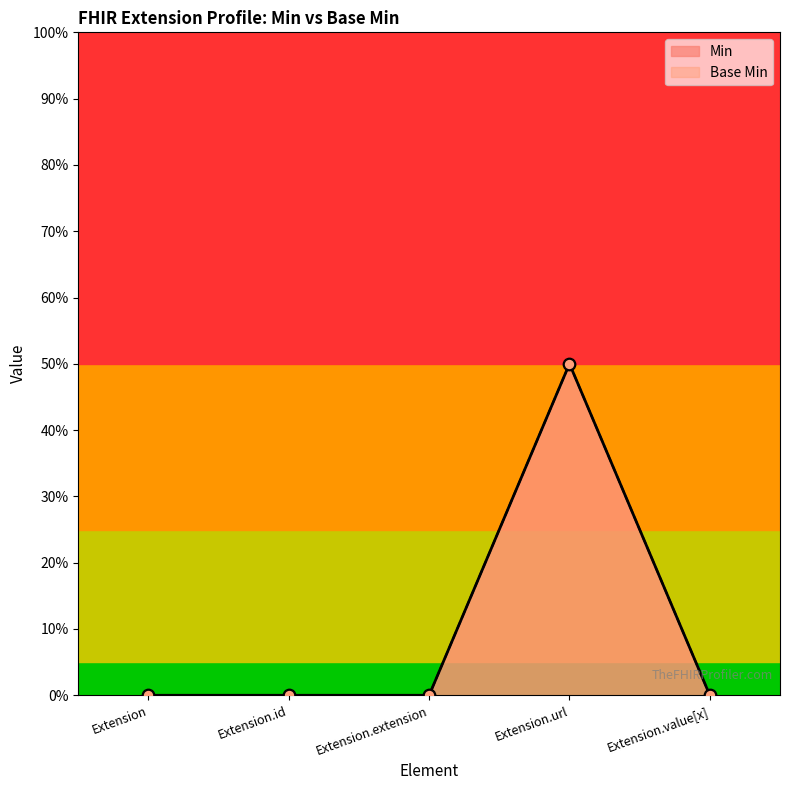

What are all the series names shown in the legend?

Min, Base Min